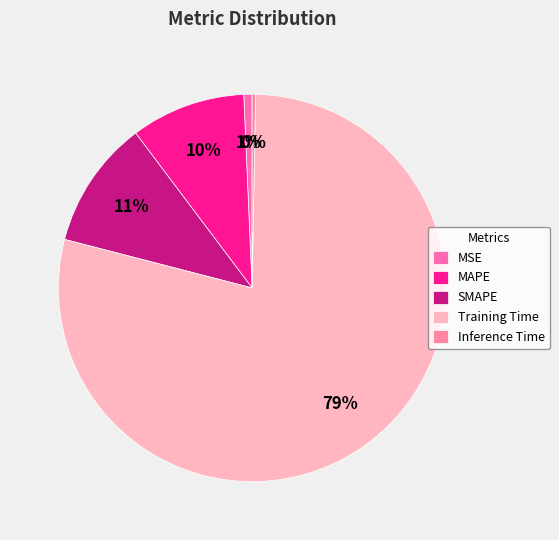

What is the largest slice in the pie chart?

Training Time